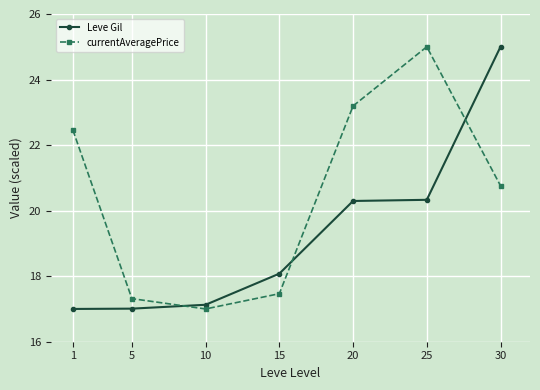

What is the value of the currentAveragePrice point at the 3rd from the left?

17.0